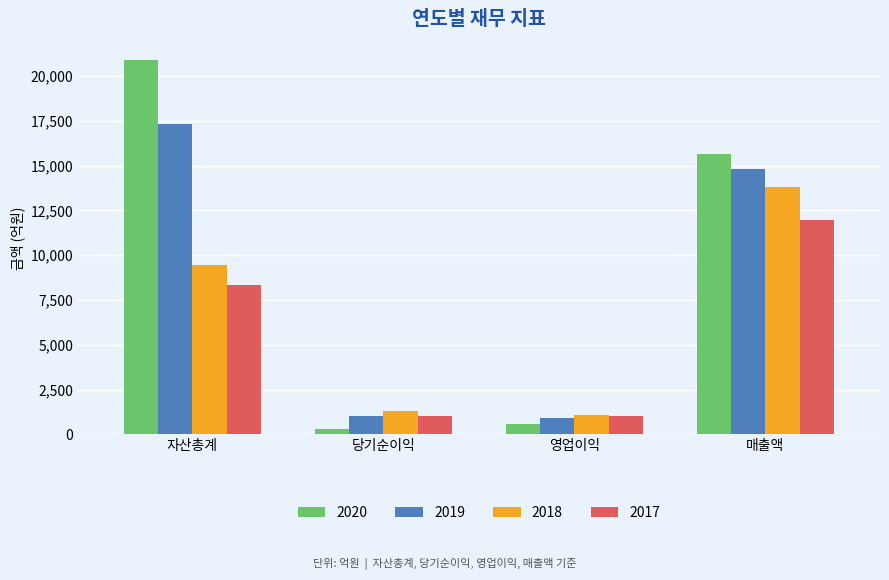

At which label does 2017 reach its peak?

매출액